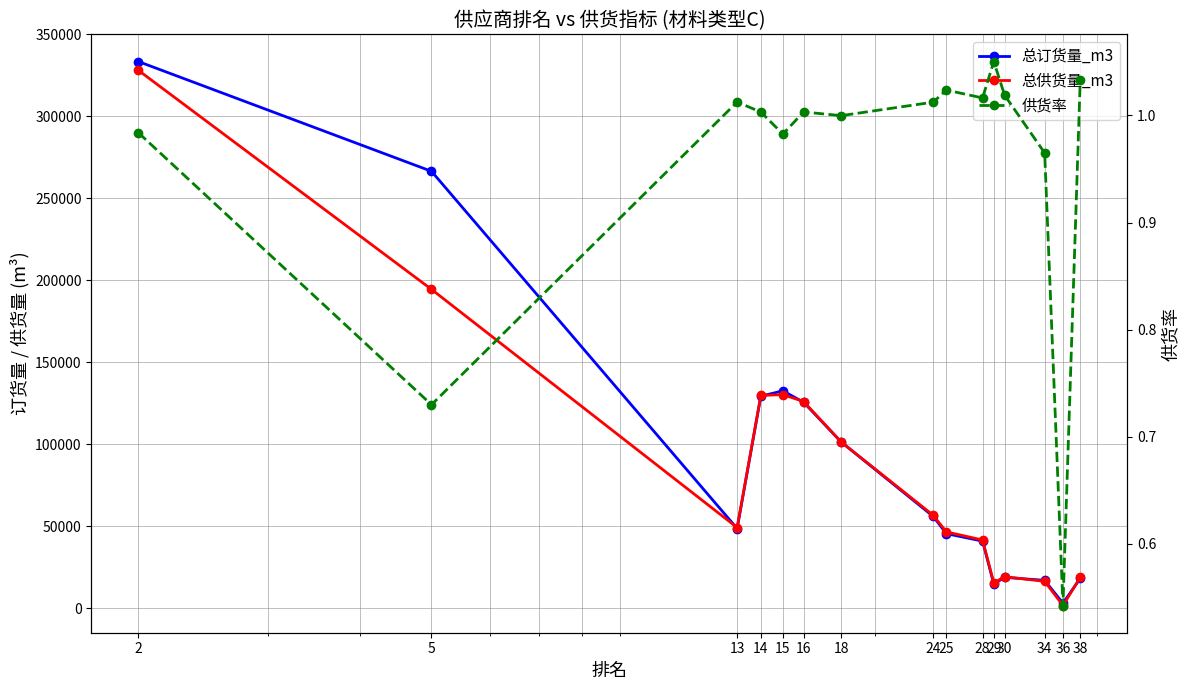

Where is 总供货量_m3 nearest to the value 164875?

5